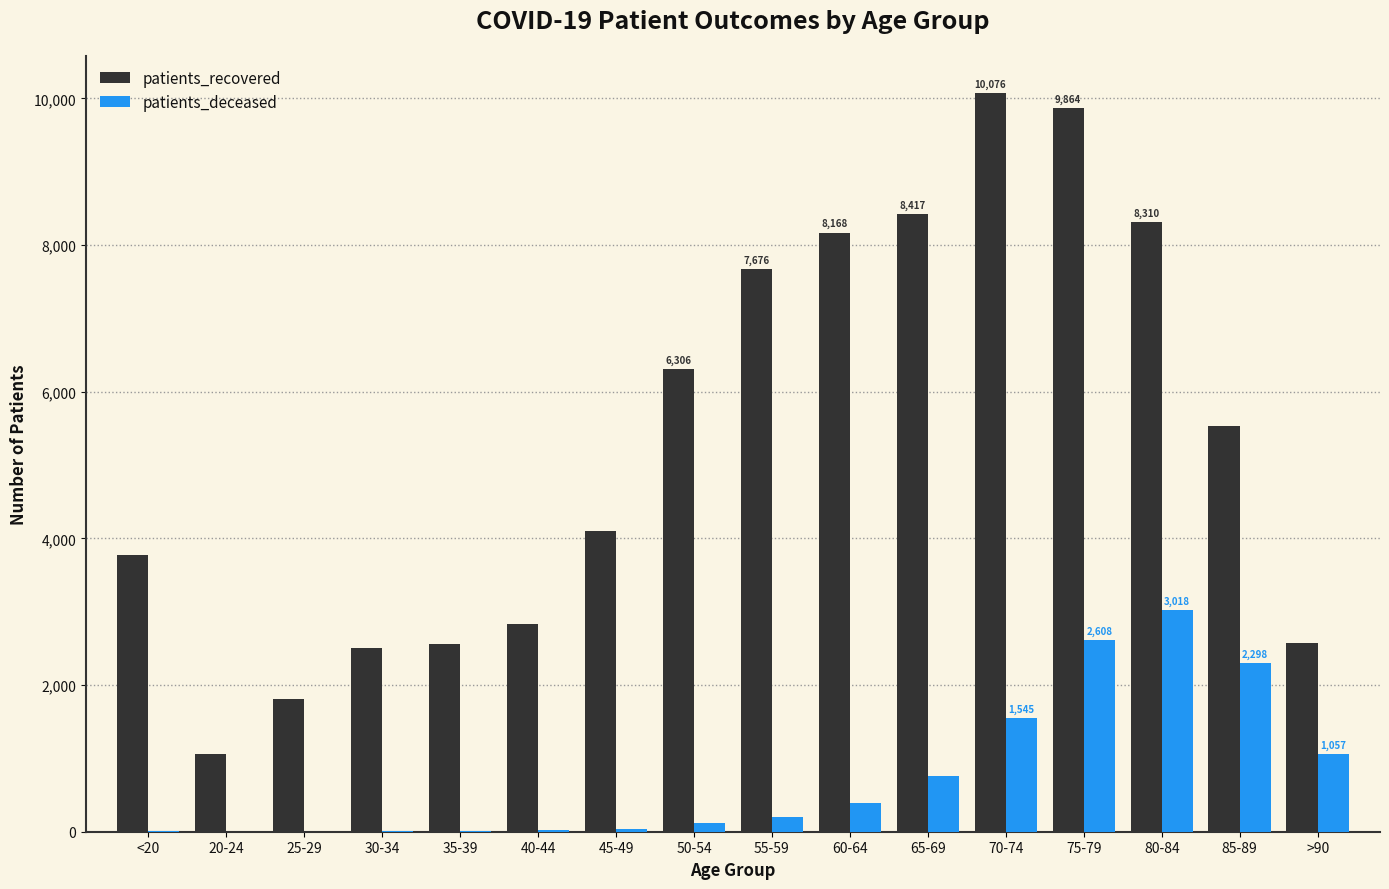

What is the maximum value shown in the chart?

10076